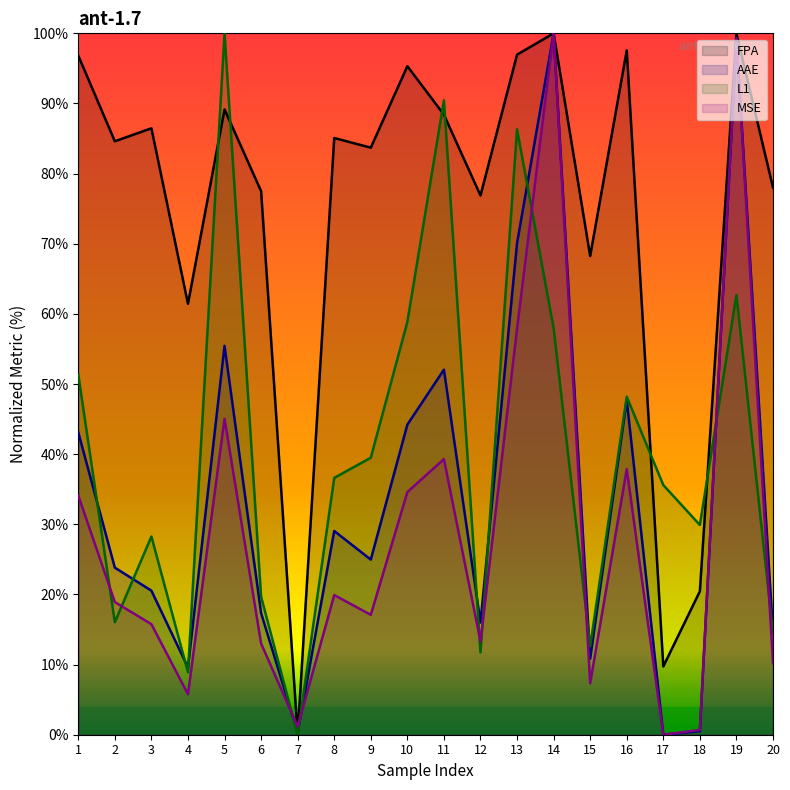

Count the number of categories in the chart.

20